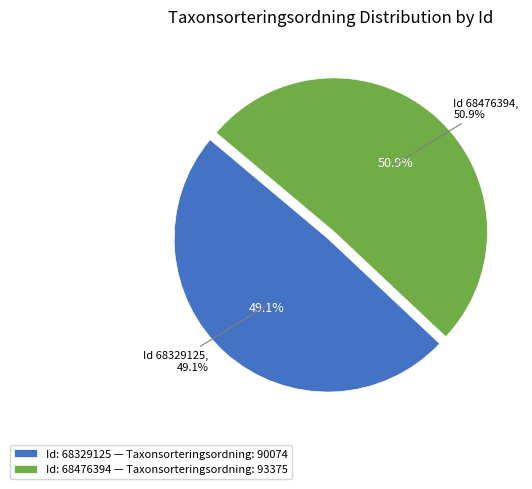

Which slice represents more than half of the pie?

68476394